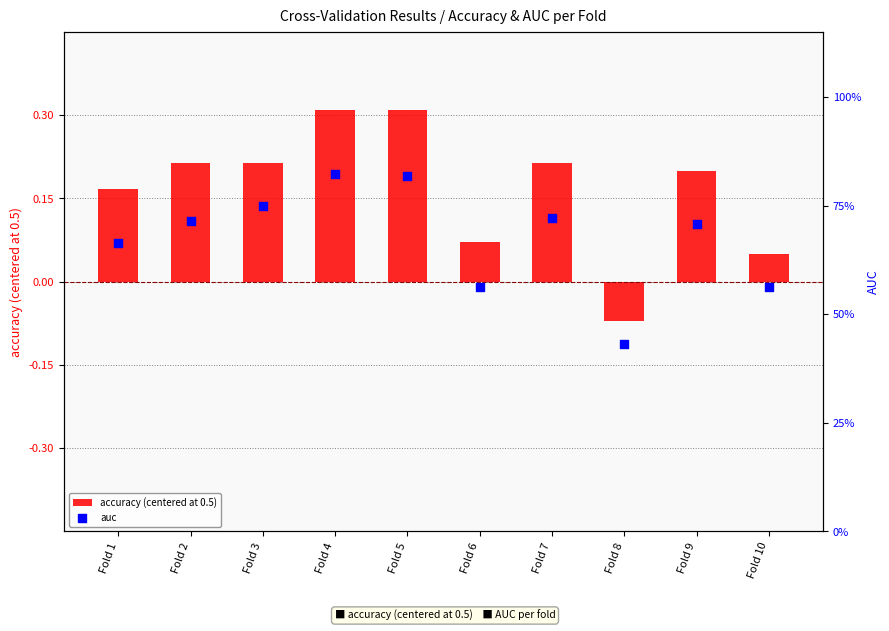

Which series has the largest Y range (max minus min)?

auc